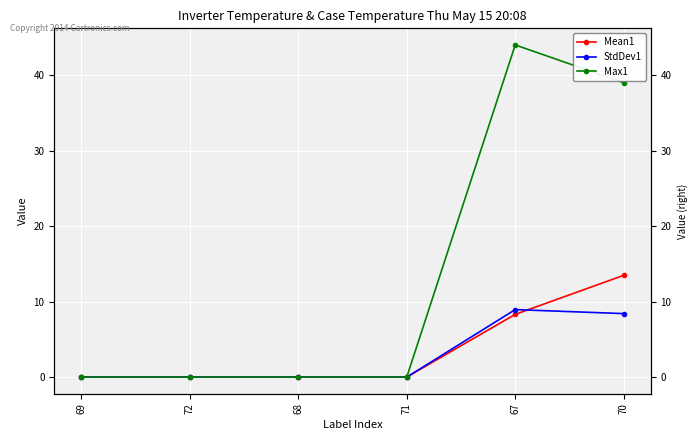

At which category is the sum across all series the highest?

67